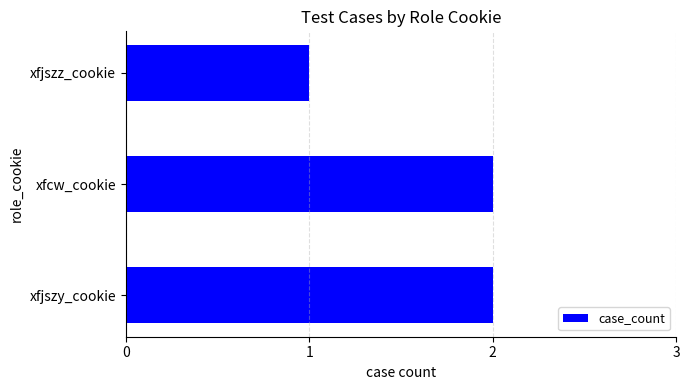

Approximately how many times larger is the value at xfjszz_cookie compared to xfjszy_cookie?

0.5